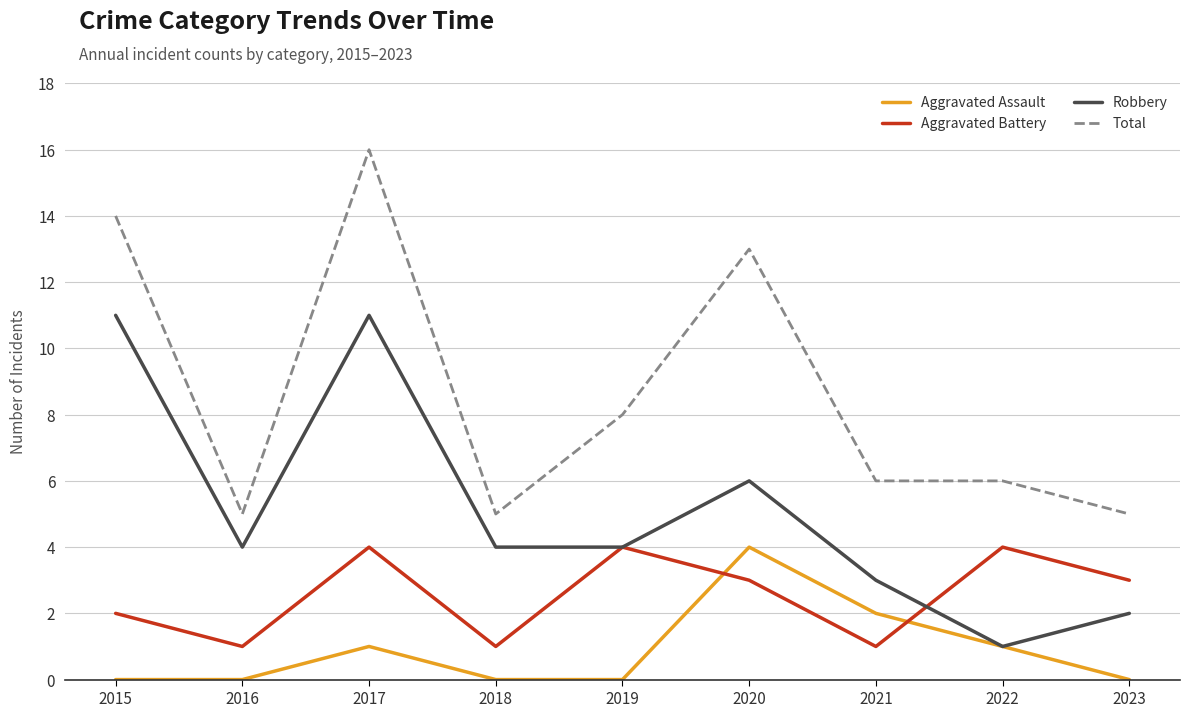

Count the number of categories in the chart.

9